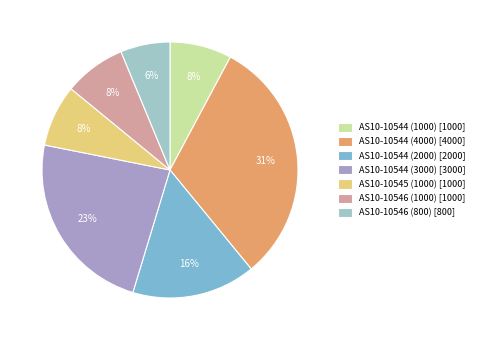

How many slices are in this pie chart?

7